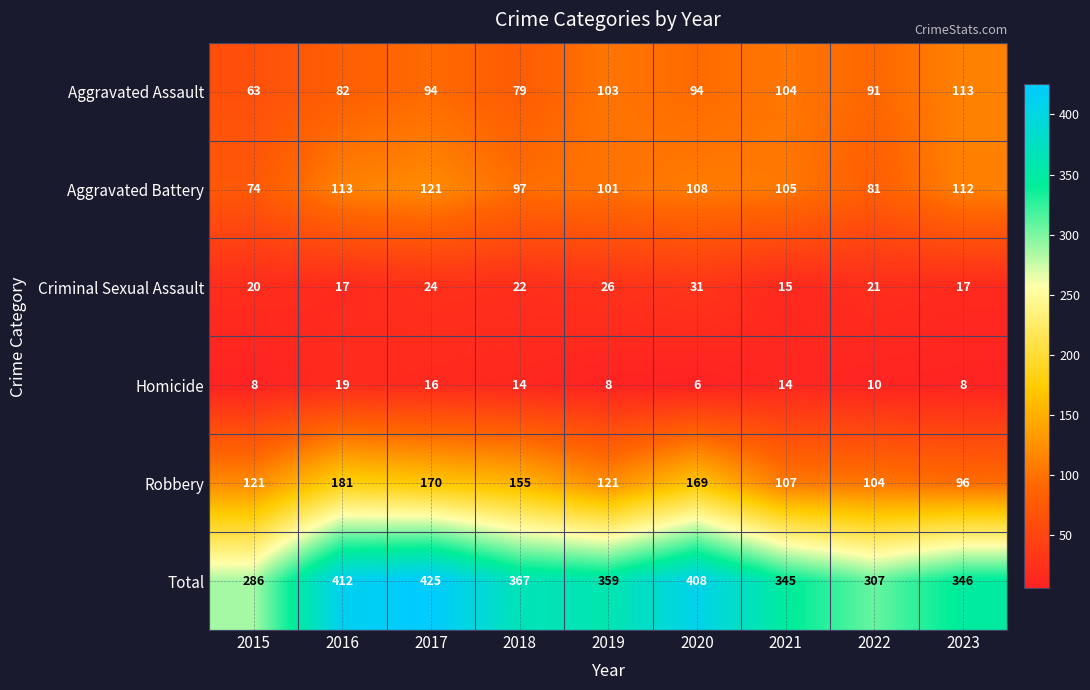

At which label is Aggravated Assault closest to 88?

2022